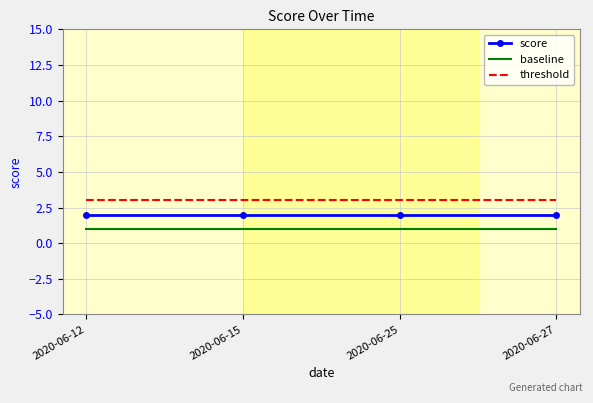

Rank the series by their average value, from highest to lowest.

threshold, score, baseline